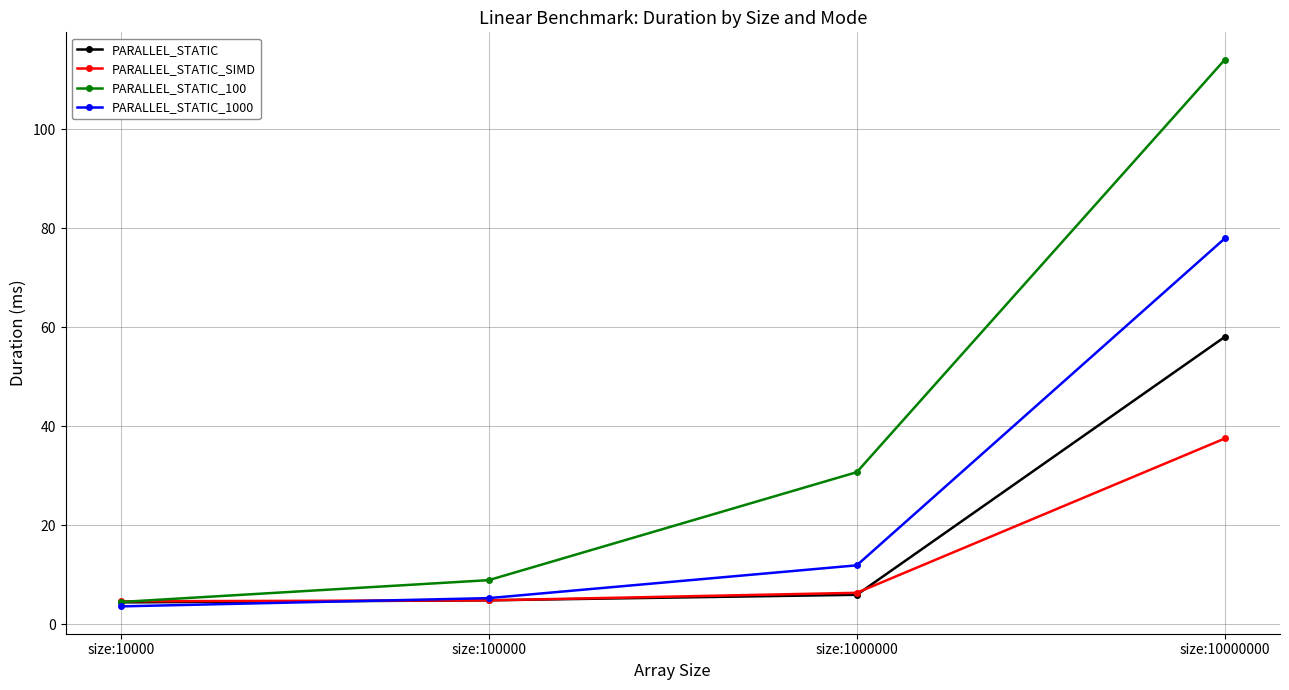

List the series in order of their peak value, lowest first.

PARALLEL_STATIC_SIMD, PARALLEL_STATIC, PARALLEL_STATIC_1000, PARALLEL_STATIC_100